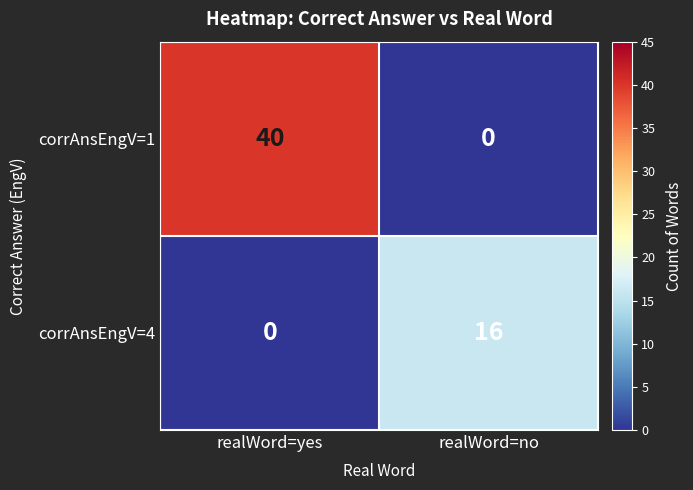

Is it true that corrAnsEngV=1 equals 61 at realWord=yes?

False